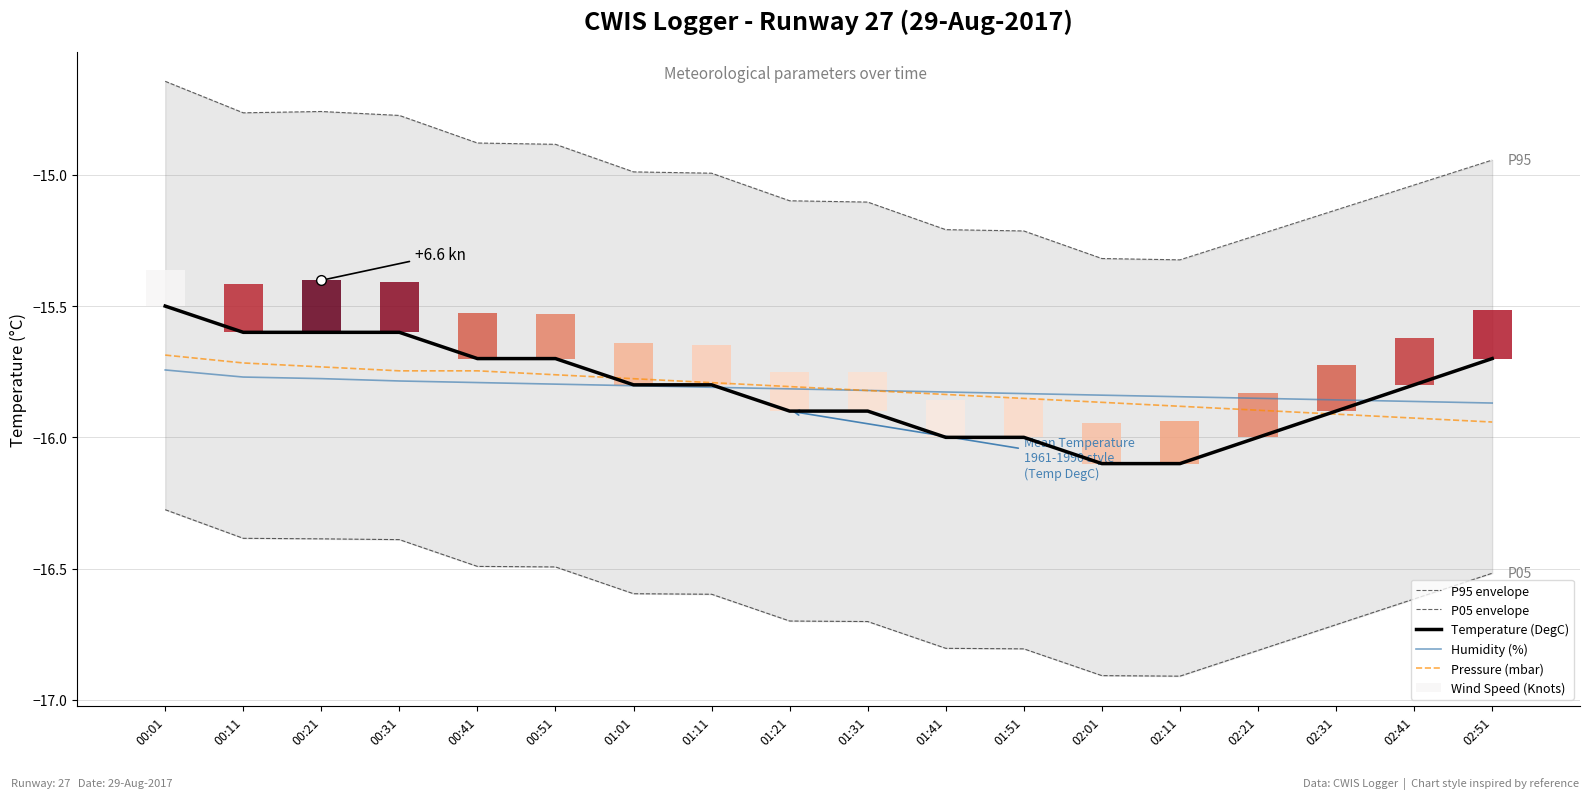

Reading left to right, extract all data points from this chart.

P95 envelope: 00:01=-14.6	00:11=-14.8	00:21=-14.8	00:31=-14.8	00:41=-14.9	00:51=-14.9	01:01=-15.0	01:11=-15.0	01:21=-15.1	01:31=-15.1	01:41=-15.2	01:51=-15.2	02:01=-15.3	02:11=-15.3	02:21=-15.2	02:31=-15.1	02:41=-15.0	02:51=-14.9
P05 envelope: 00:01=-16.3	00:11=-16.4	00:21=-16.4	00:31=-16.4	00:41=-16.5	00:51=-16.5	01:01=-16.6	01:11=-16.6	01:21=-16.7	01:31=-16.7	01:41=-16.8	01:51=-16.8	02:01=-16.9	02:11=-16.9	02:21=-16.8	02:31=-16.7	02:41=-16.6	02:51=-16.5
Temperature (DegC): 00:01=-15.5	00:11=-15.6	00:21=-15.6	00:31=-15.6	00:41=-15.7	00:51=-15.7	01:01=-15.8	01:11=-15.8	01:21=-15.9	01:31=-15.9	01:41=-16.0	01:51=-16.0	02:01=-16.1	02:11=-16.1	02:21=-16.0	02:31=-15.9	02:41=-15.8	02:51=-15.7
Humidity (%): 00:01=-15.7	00:11=-15.8	00:21=-15.8	00:31=-15.8	00:41=-15.8	00:51=-15.8	01:01=-15.8	01:11=-15.8	01:21=-15.8	01:31=-15.8	01:41=-15.8	01:51=-15.8	02:01=-15.8	02:11=-15.8	02:21=-15.9	02:31=-15.9	02:41=-15.9	02:51=-15.9
Pressure (mbar): 00:01=-15.7	00:11=-15.7	00:21=-15.7	00:31=-15.7	00:41=-15.7	00:51=-15.8	01:01=-15.8	01:11=-15.8	01:21=-15.8	01:31=-15.8	01:41=-15.8	01:51=-15.9	02:01=-15.9	02:11=-15.9	02:21=-15.9	02:31=-15.9	02:41=-15.9	02:51=-15.9